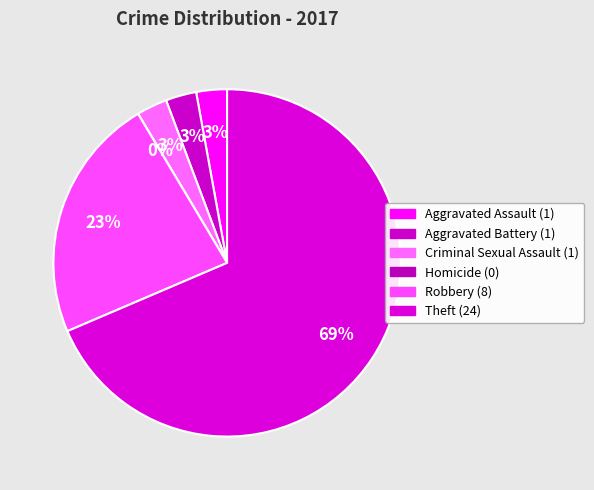

Which category has the biggest portion of the pie?

Theft